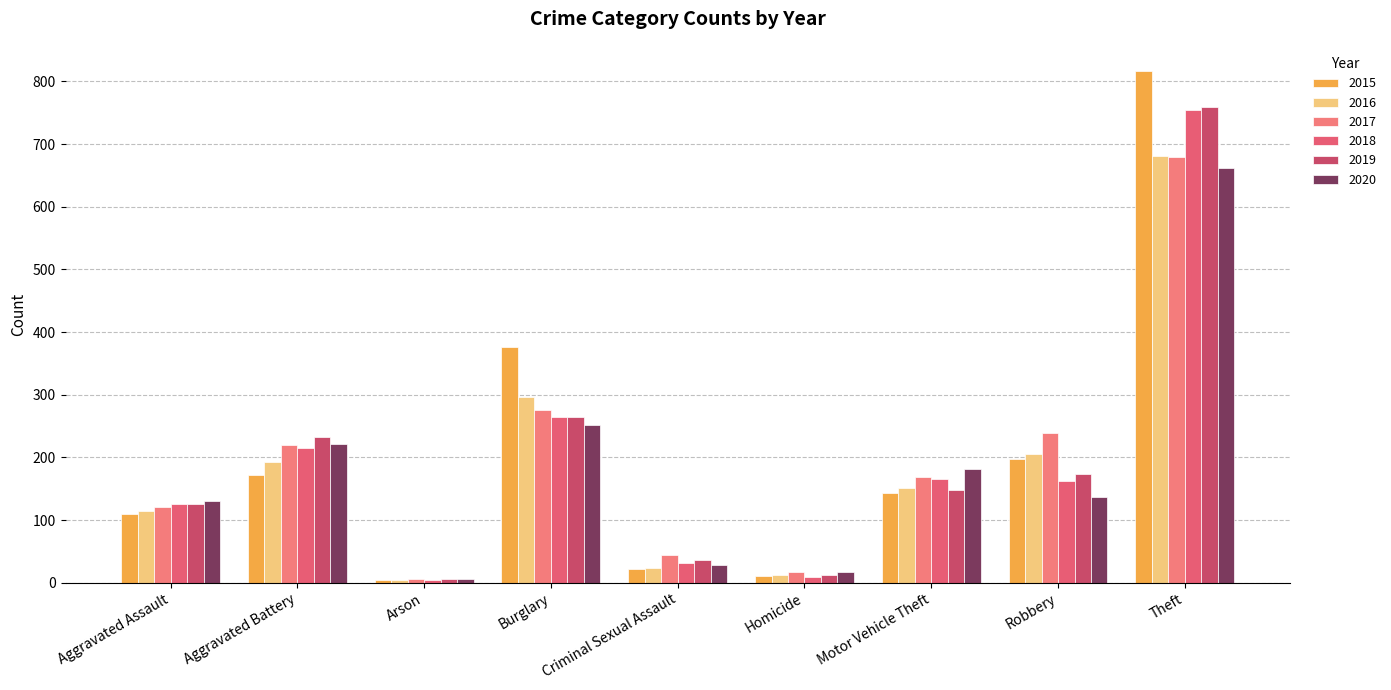

Where is 2020 nearest to the value 334?

Burglary